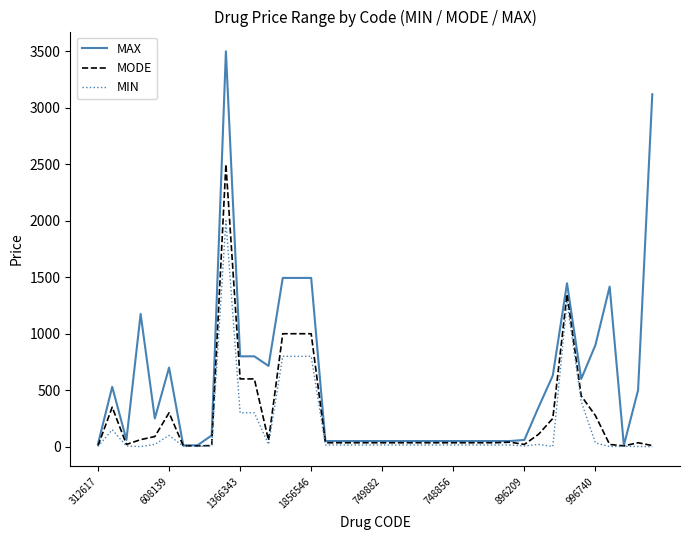

At how many categories does at least one series exceed 1645?

2